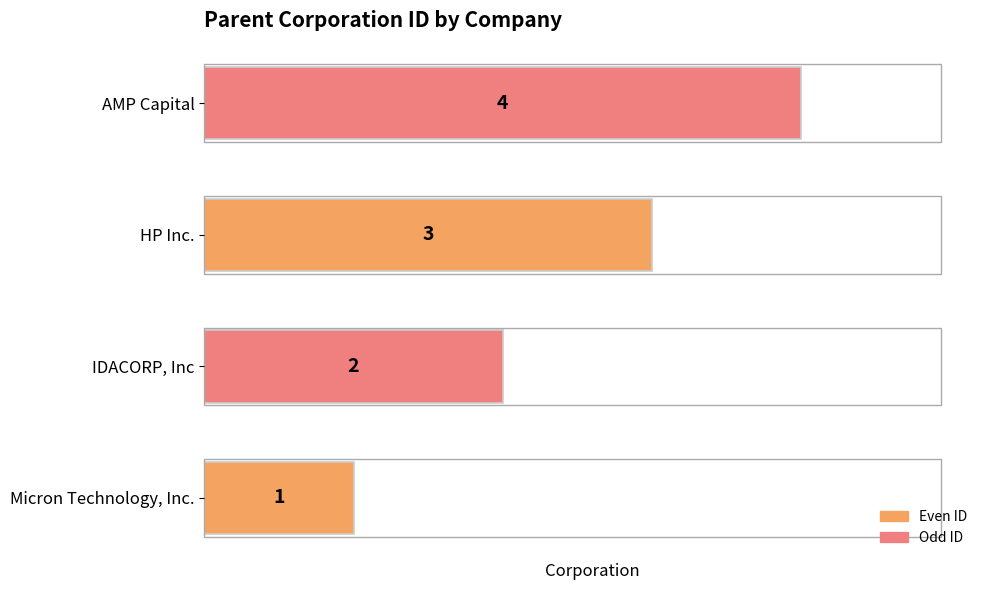

What is the smallest value displayed?

1